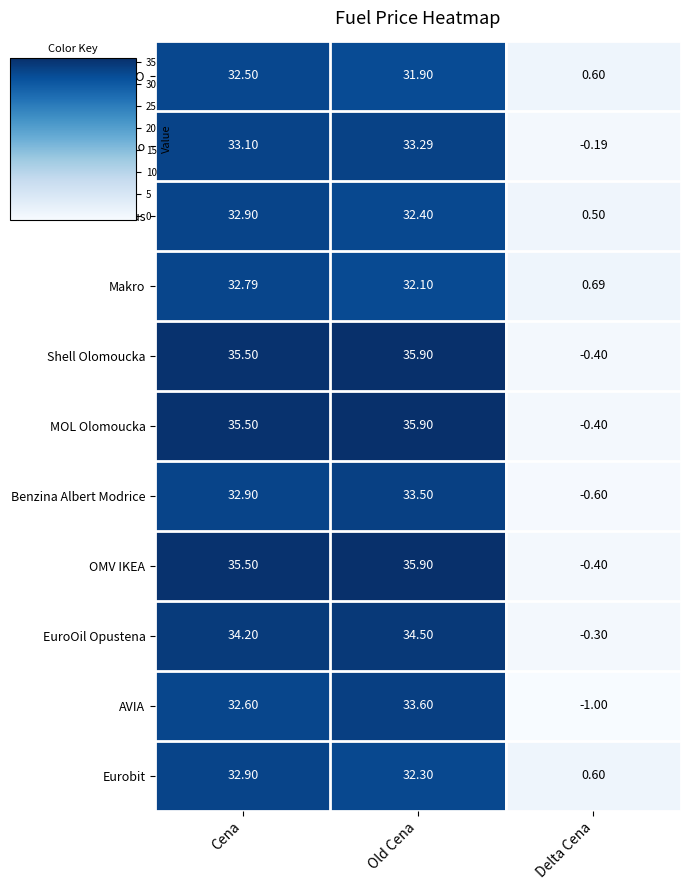

How many positive values does the Shell Olomoucka series have?

2